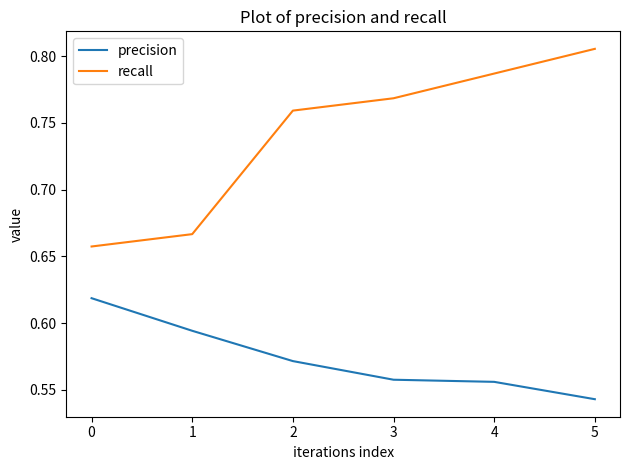

At which label is precision closest to 0?

5